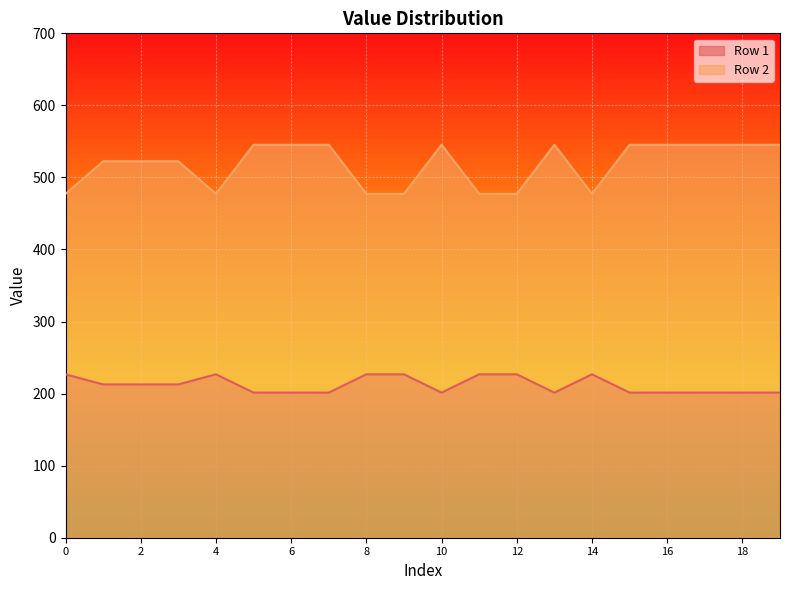

True or false: Row 1 and Row 2 intersect in this chart.

False